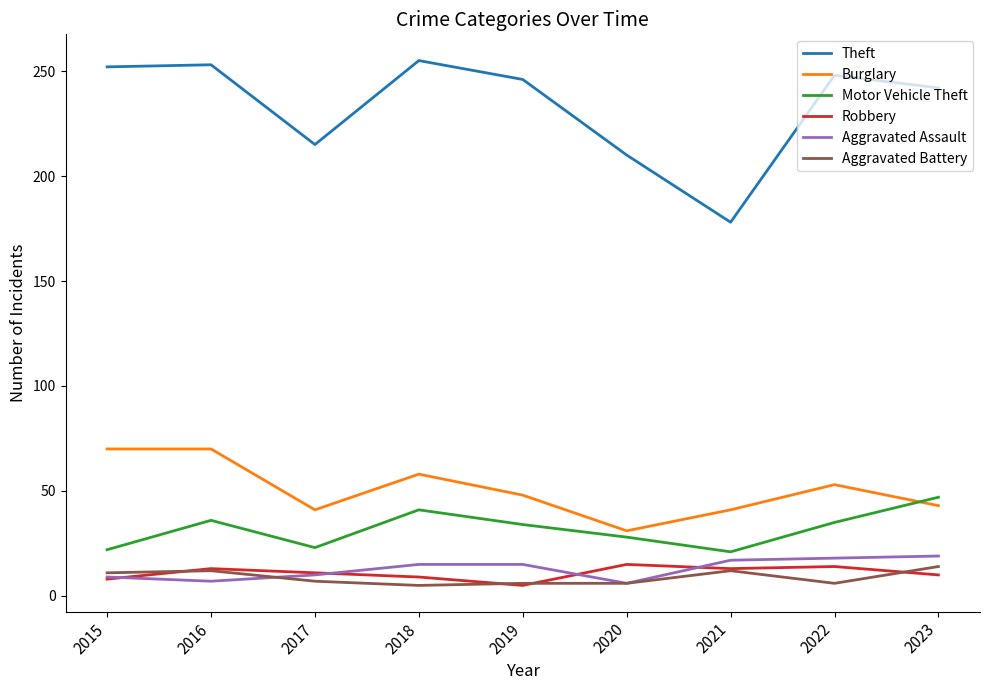

The value of Robbery at 2023 is 10. True or false?

True